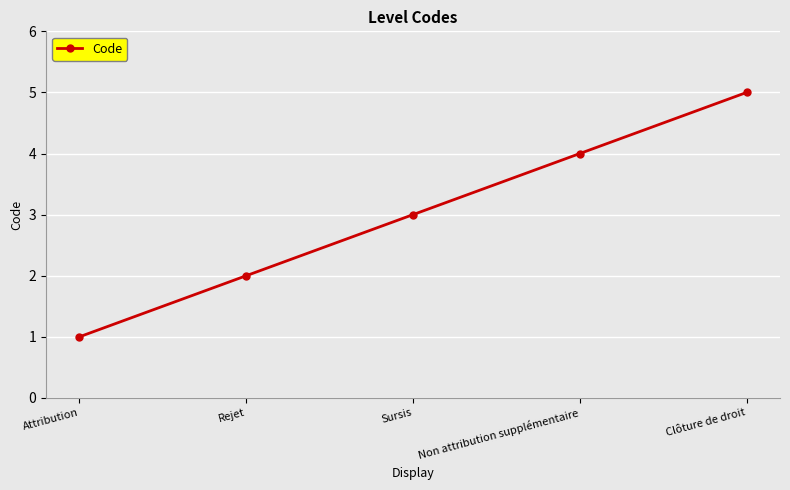

What is the label of the 2nd point from the left?

Rejet